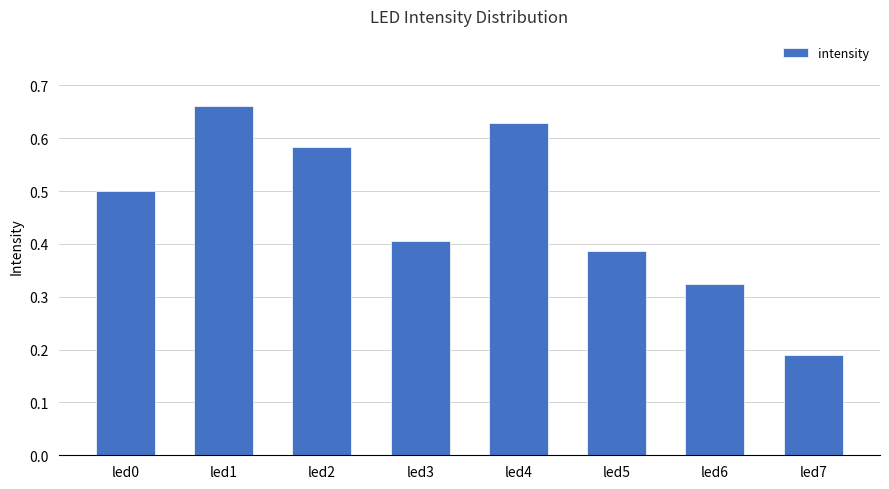

At which category does the chart reach its minimum across all series?

led7